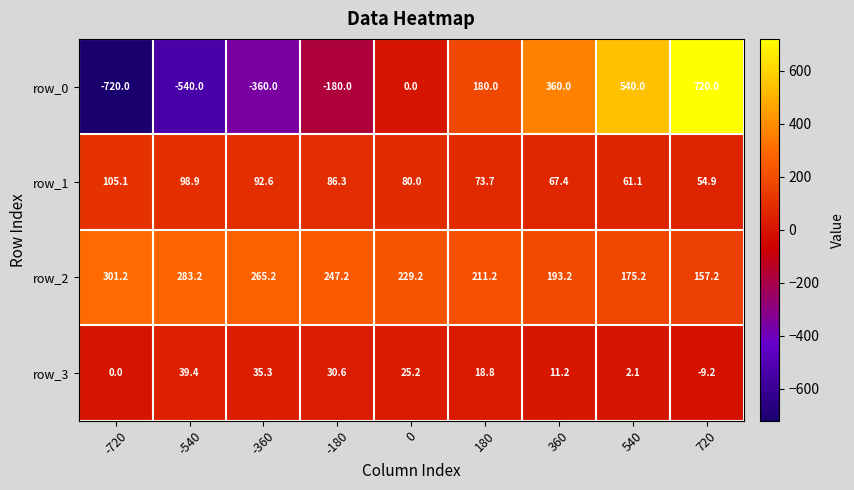

Reading left to right, what are all the values shown in this chart?

row_0: -720.0	-540.0	-360.0	-180.0	0.0	180.0	360.0	540.0	720.0
row_1: 105.1	98.9	92.6	86.3	80.0	73.7	67.4	61.1	54.9
row_2: 301.2	283.2	265.2	247.2	229.2	211.2	193.2	175.2	157.2
row_3: 0.0	39.4	35.3	30.6	25.2	18.8	11.2	2.1	-9.2